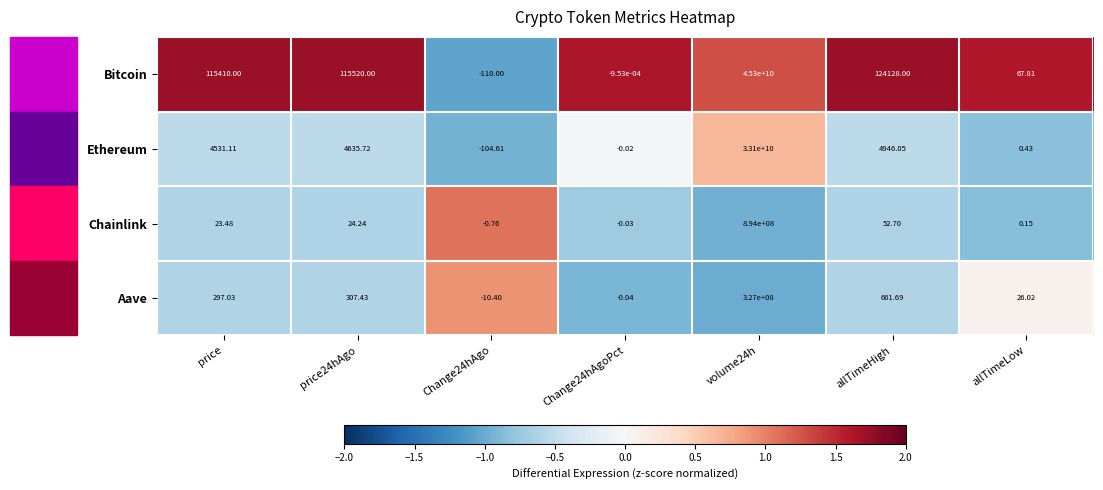

At which label is Bitcoin closest to 22649999945?

allTimeHigh